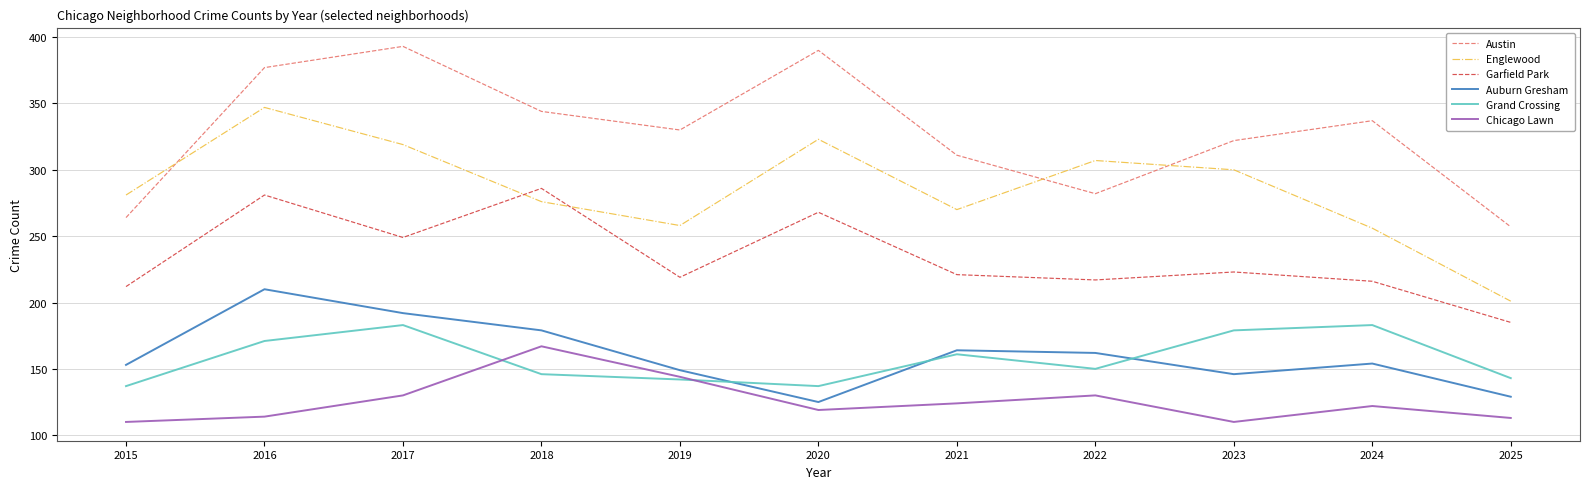

List the series in order of their peak value, lowest first.

Chicago Lawn, Grand Crossing, Auburn Gresham, Garfield Park, Englewood, Austin